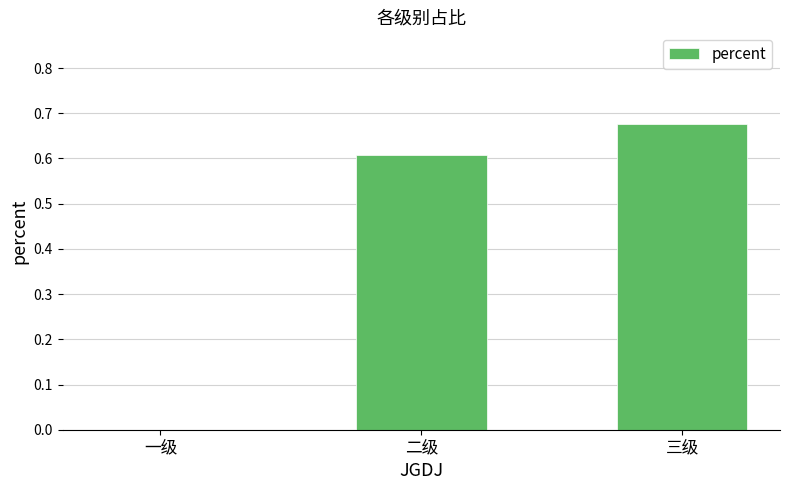

What is the sum of all values?

1.3